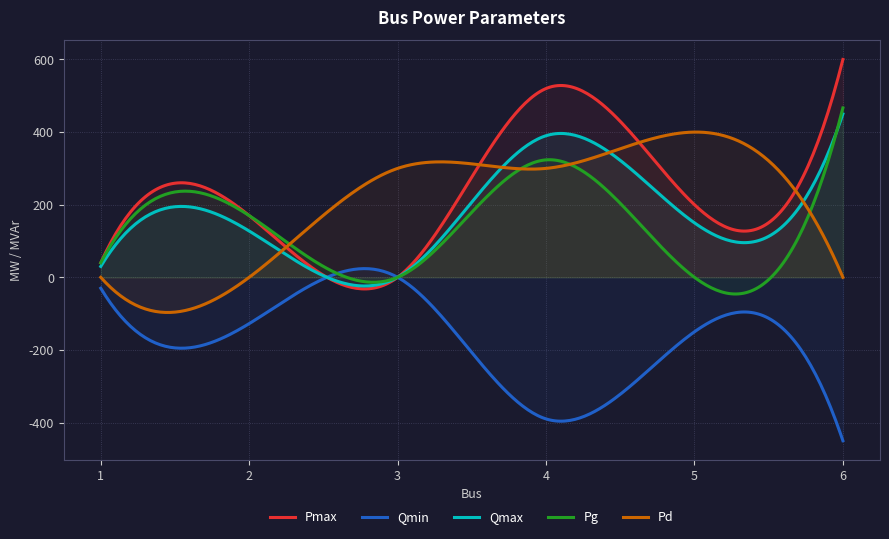

At which category is the sum across all series the highest?

4